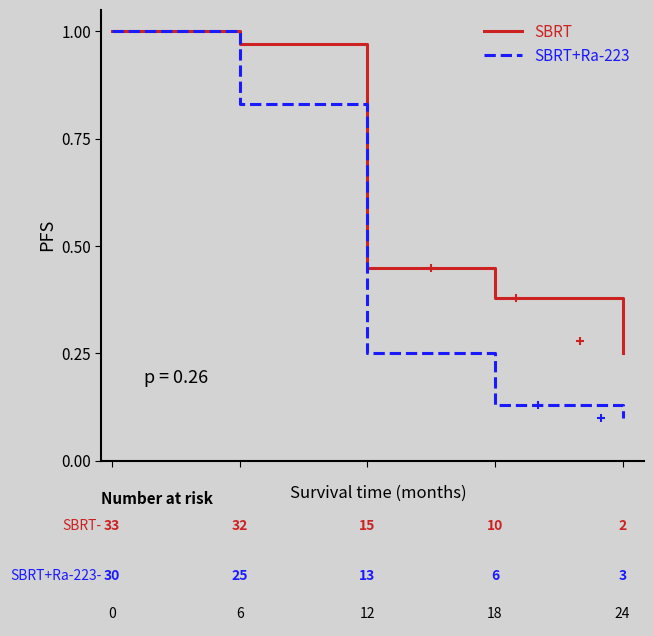

What is the difference between the SBRT values at −5 and 25?

0.6